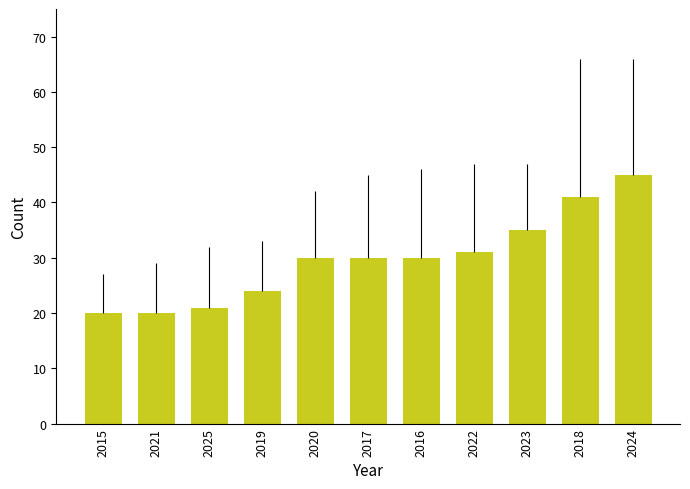

Which has a higher value, 2018 or 2020?

2018